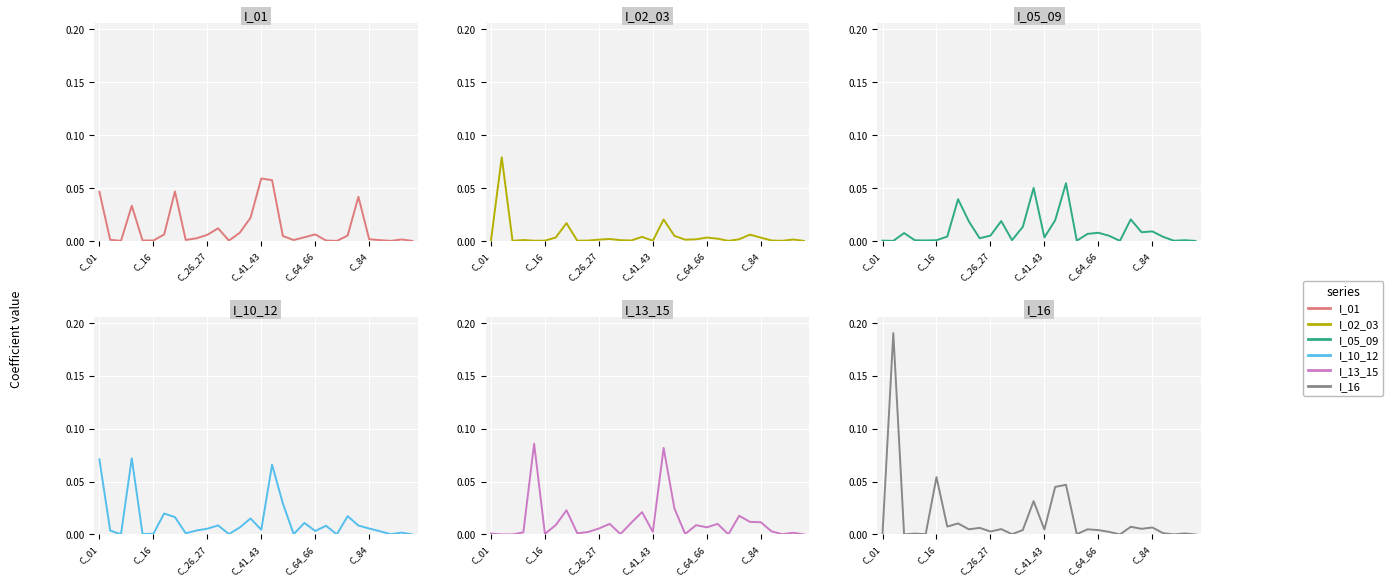

Does the chart display data point markers on the line(s)?

No